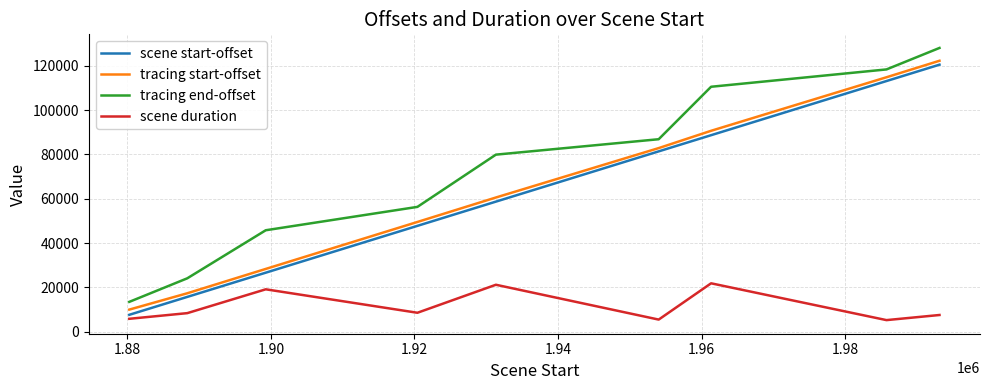

Which series has the largest total across all categories?

tracing end-offset